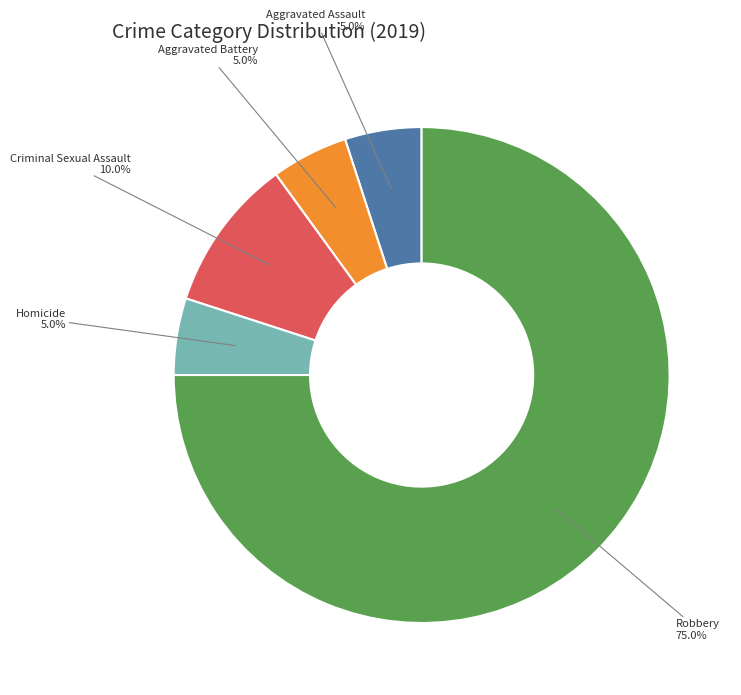

What is the total percentage of Robbery and Homicide?

80.0%